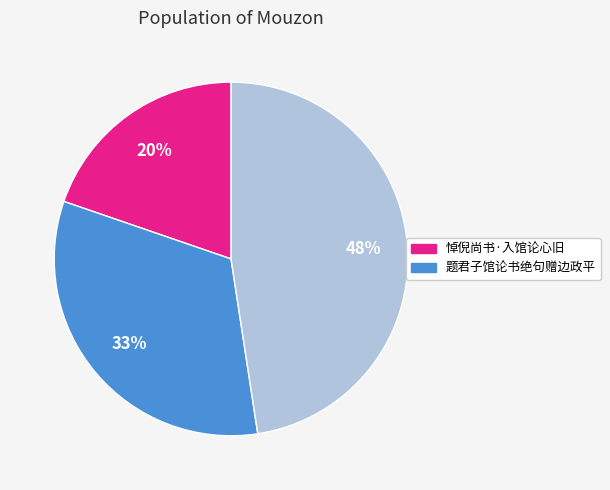

Count the number of slices in the pie.

3